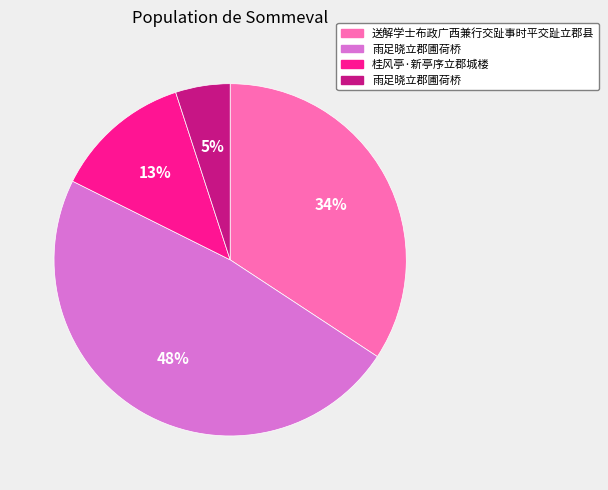

Is there a majority slice in this chart?

No